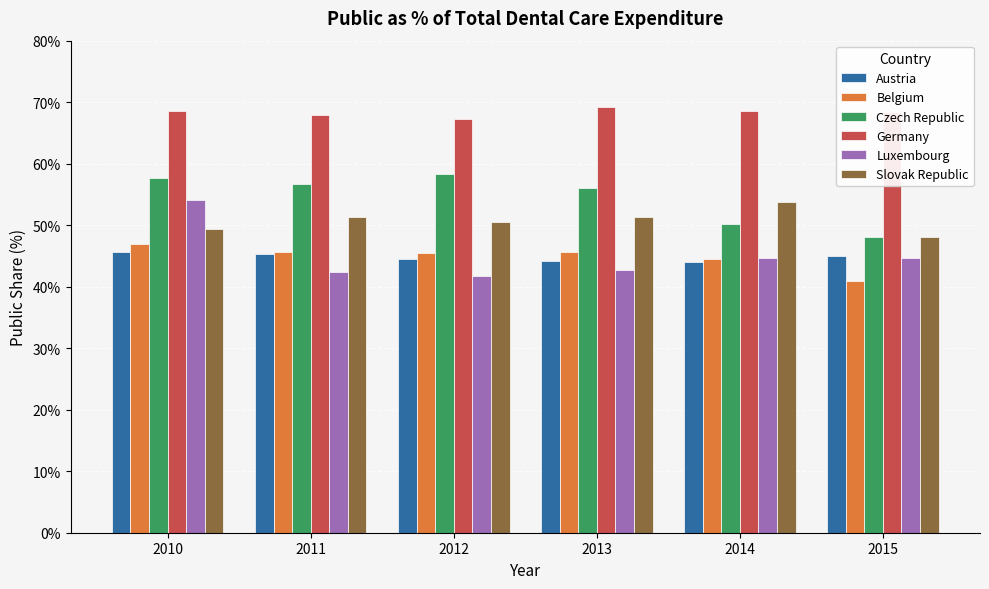

Which series has the largest total across all categories?

Germany